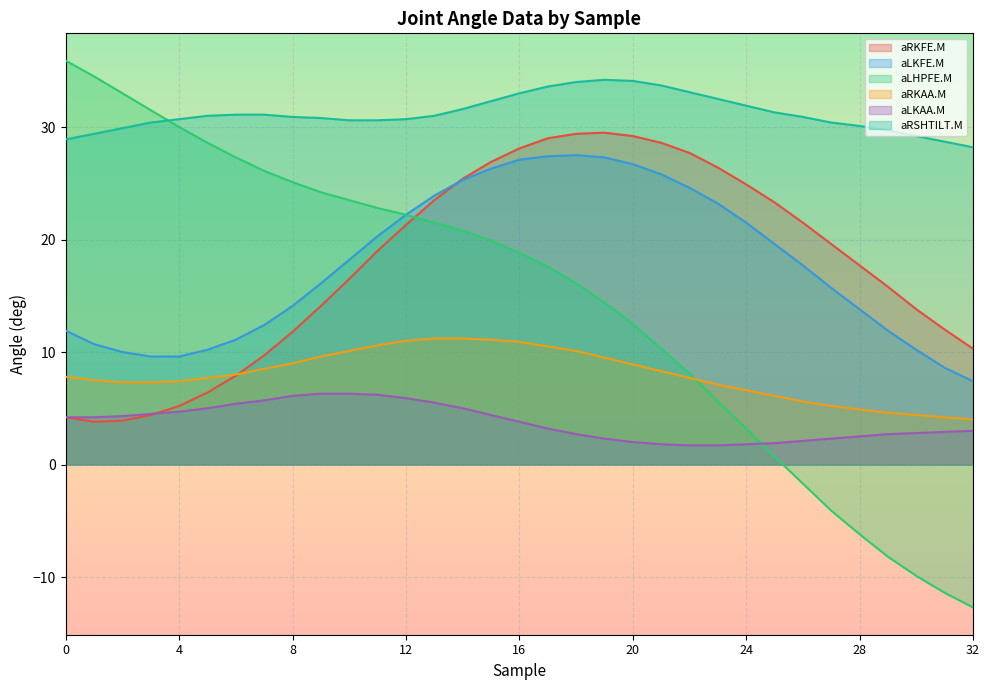

The value of aRKAA.M at 8 is 12.5. True or false?

False